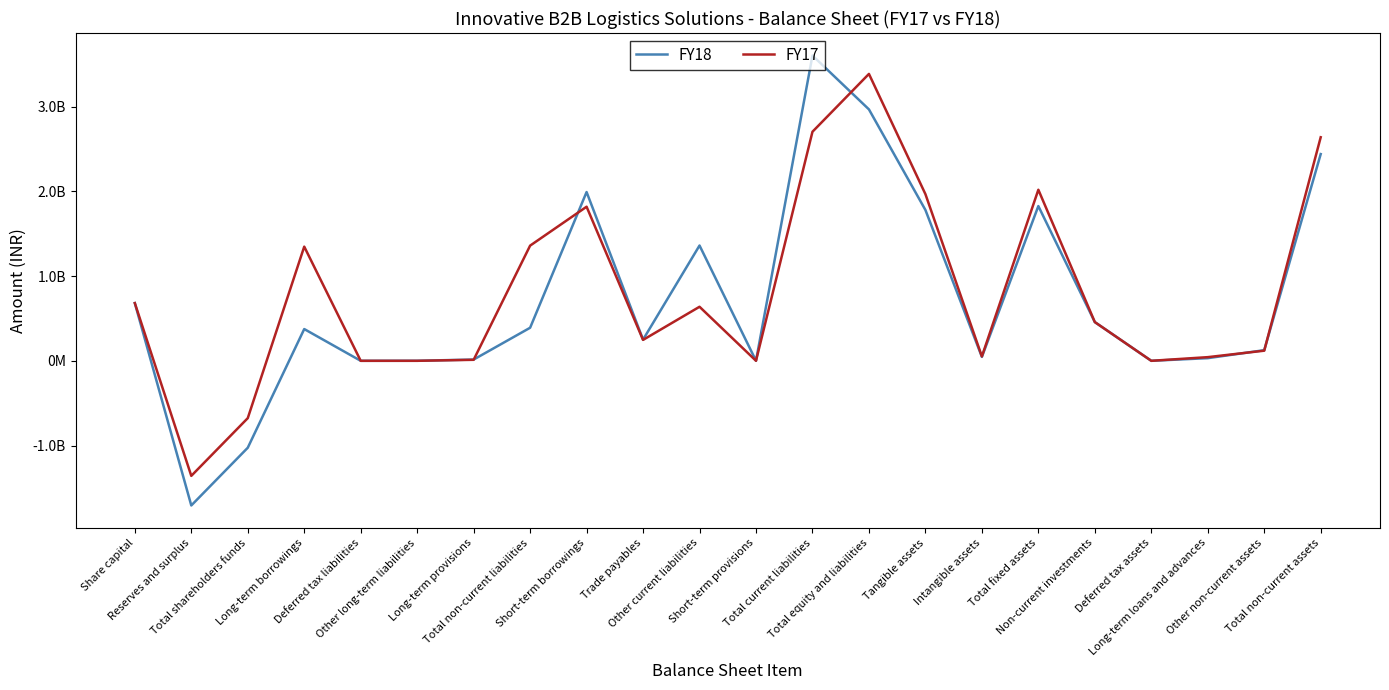

What is the label of the 12th point from the right?

Other current liabilities